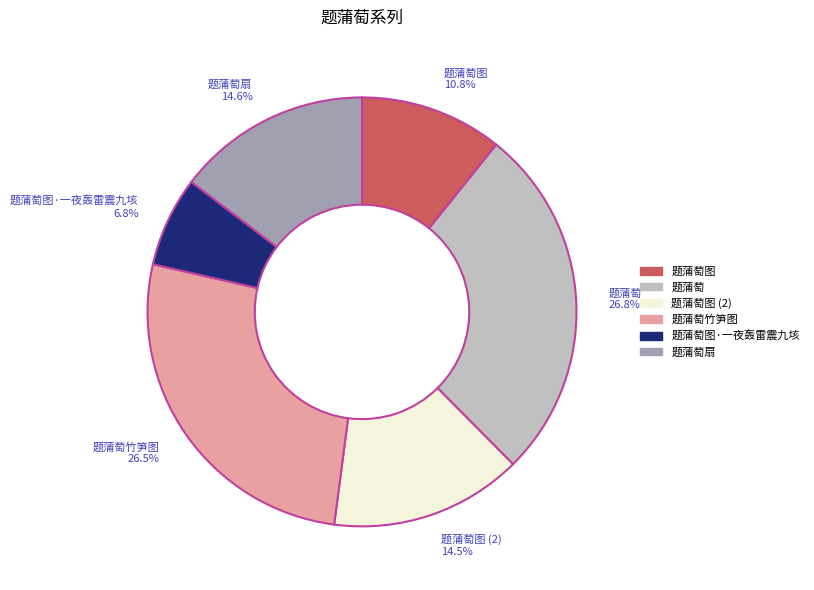

Approximately how many times larger is the value at 题蒲萄图·一夜轰雷震九垓 compared to 题蒲萄?

0.3